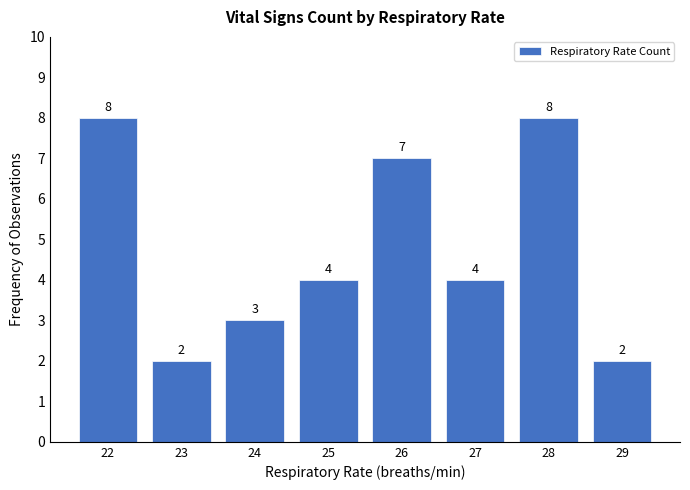

How many values are below 4?

3